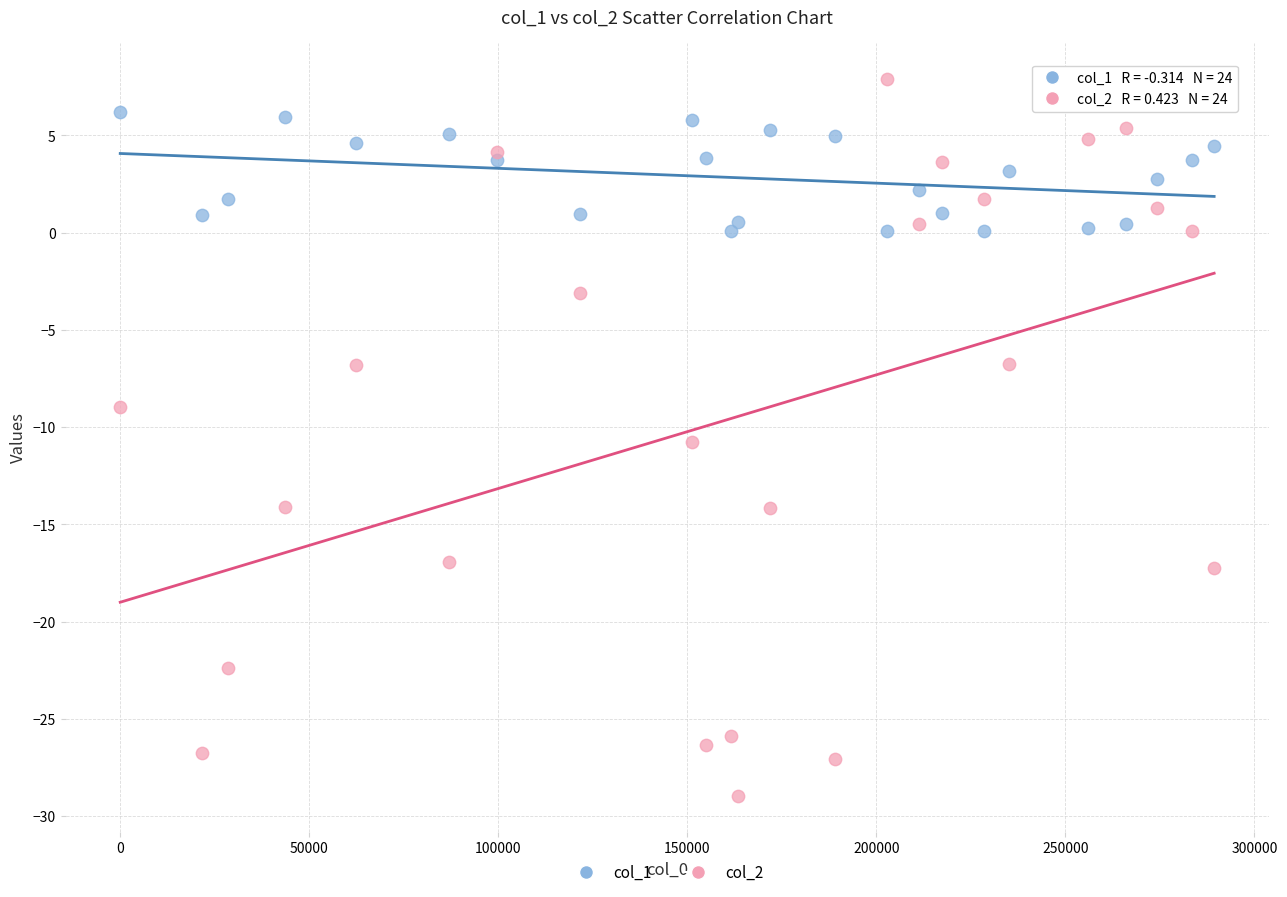

Which series reaches the minimum Y coordinate?

col_2